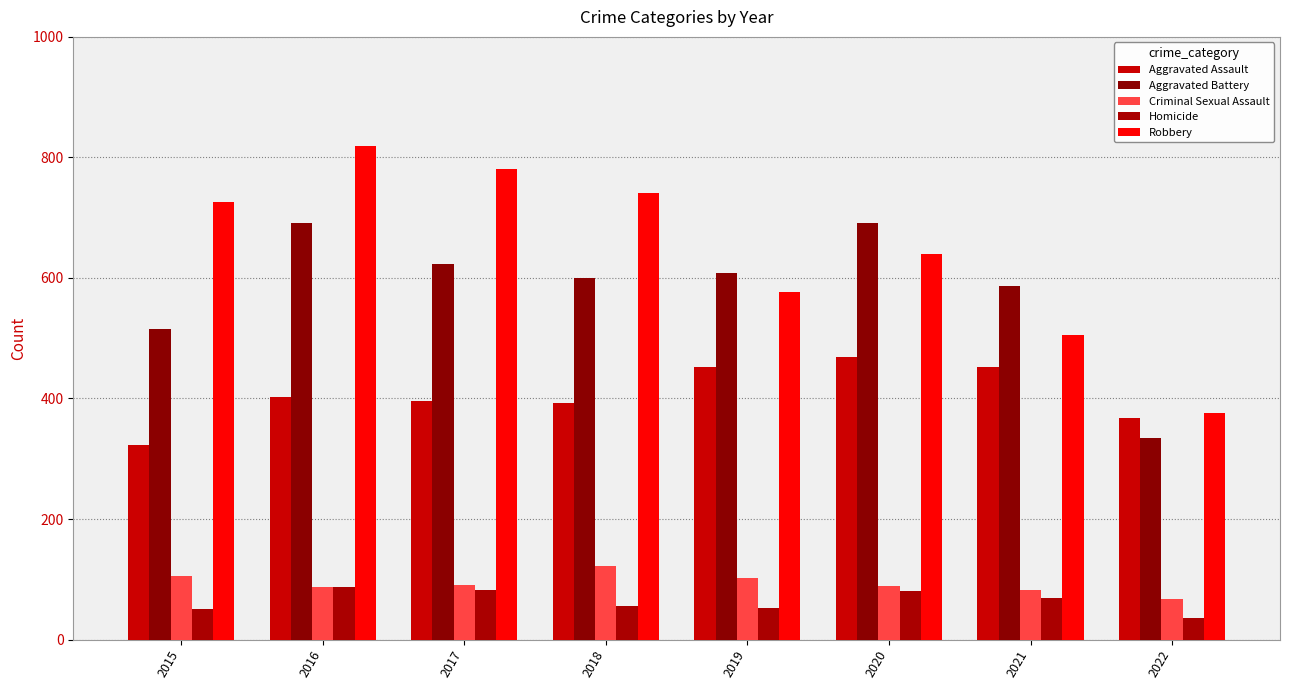

What is the difference between the Robbery values at 2015 and 2016?

93